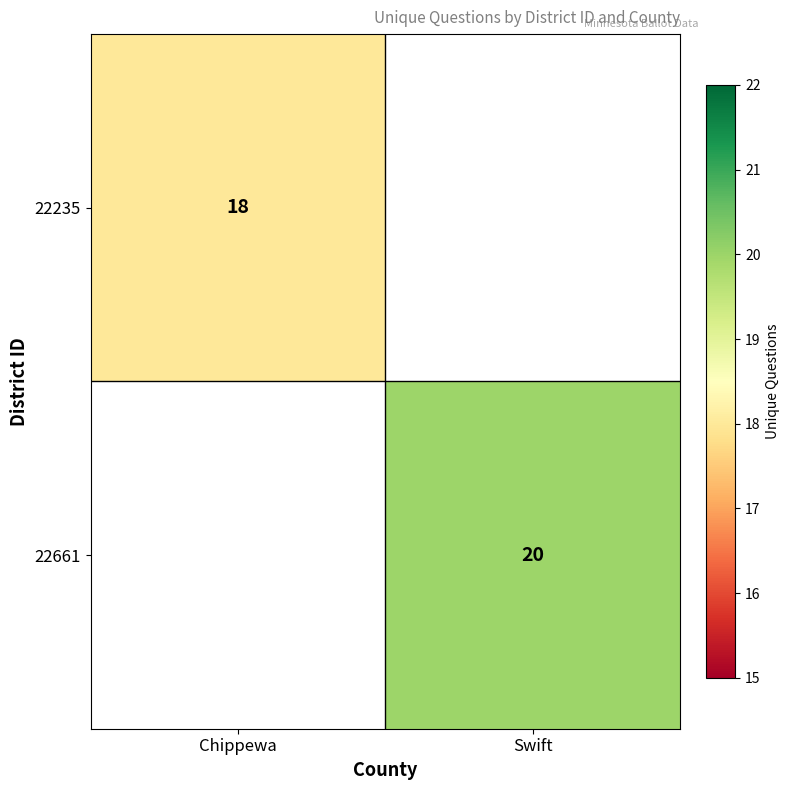

True or false: 22661 has a value of 30 at Swift.

False